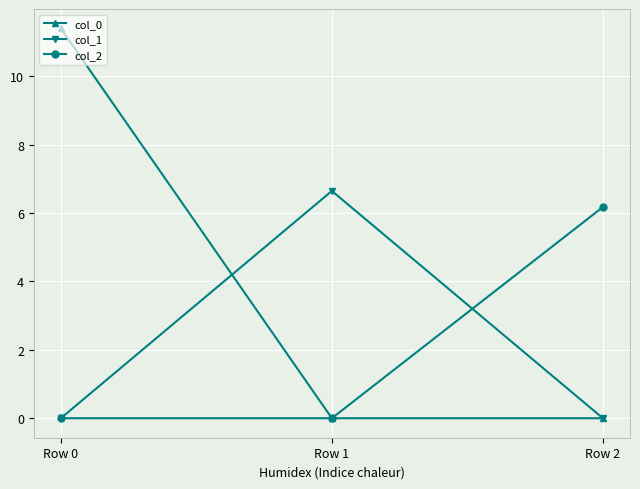

Does the chart have visible grid lines?

Yes